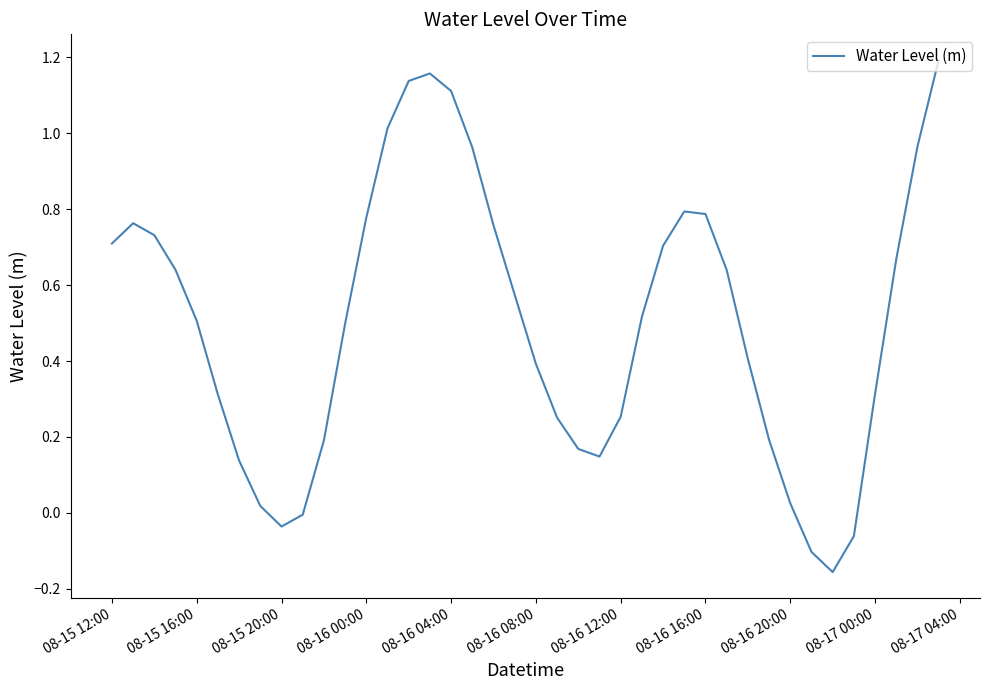

What is the difference between the maximum and minimum values?

1.3